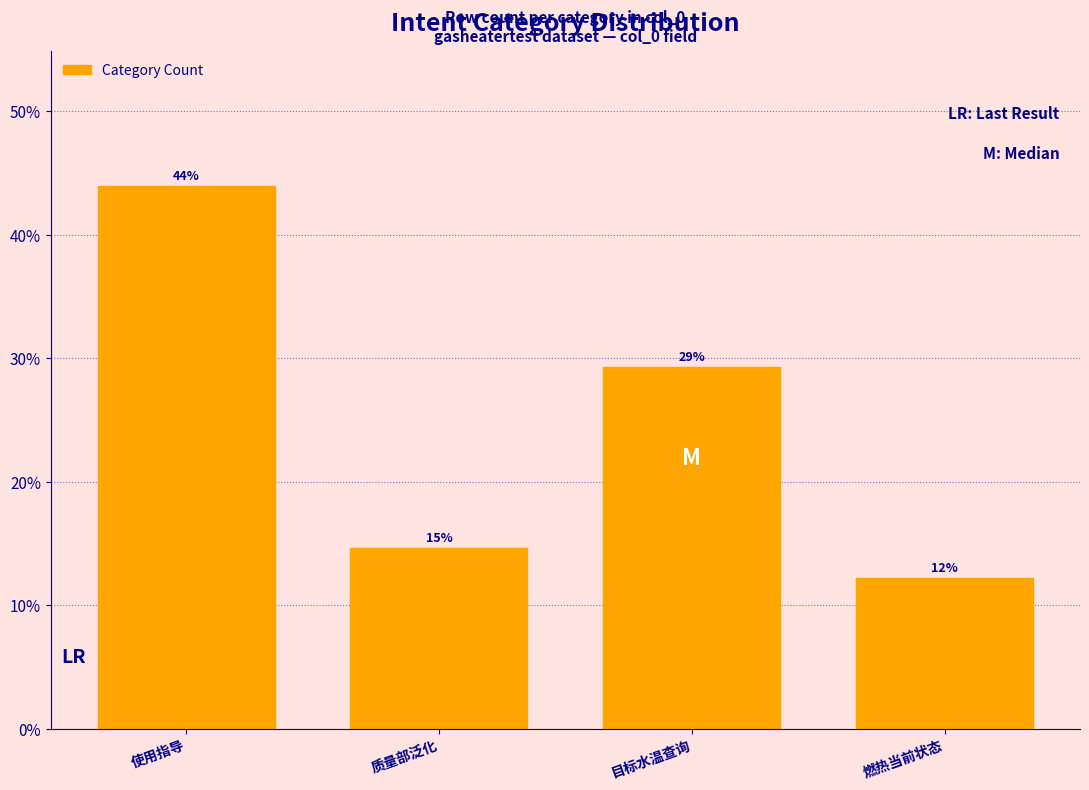

Are the bars horizontal?

No